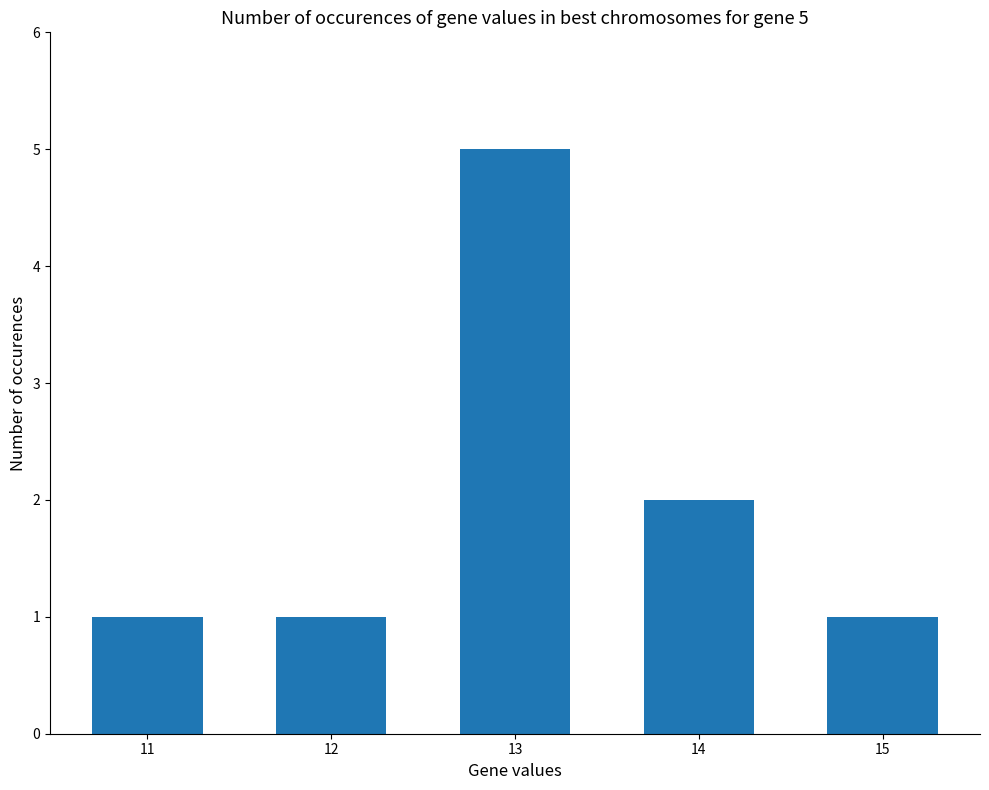

What is the change in value from 13 to 14?

-3